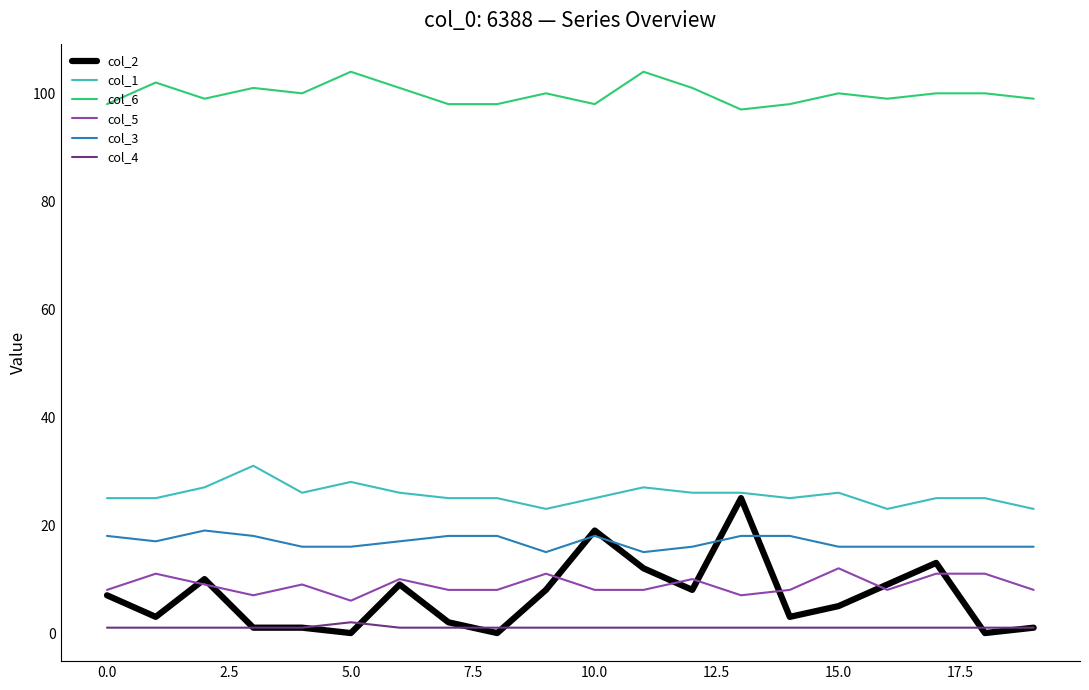

True or false: col_5 and col_4 intersect in this chart.

False